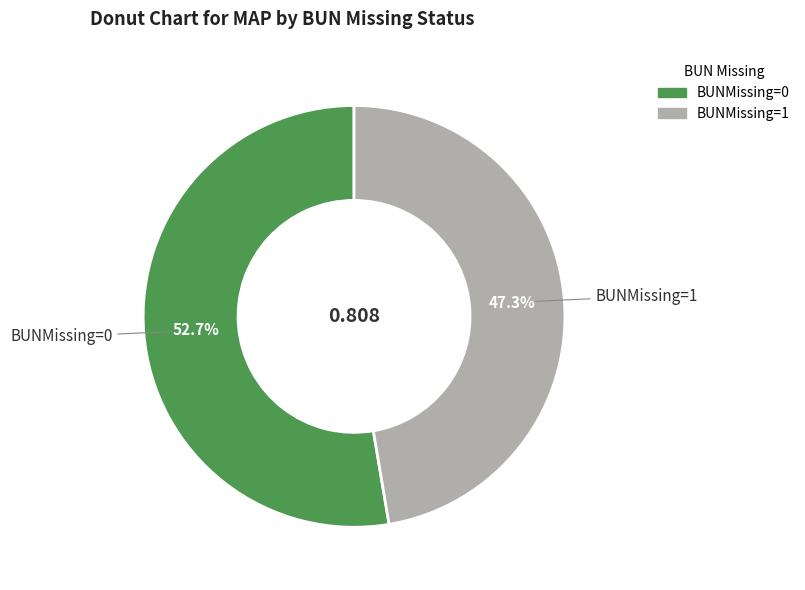

Is the sum of BUNMissing=1 and BUNMissing=0 greater than half?

Yes